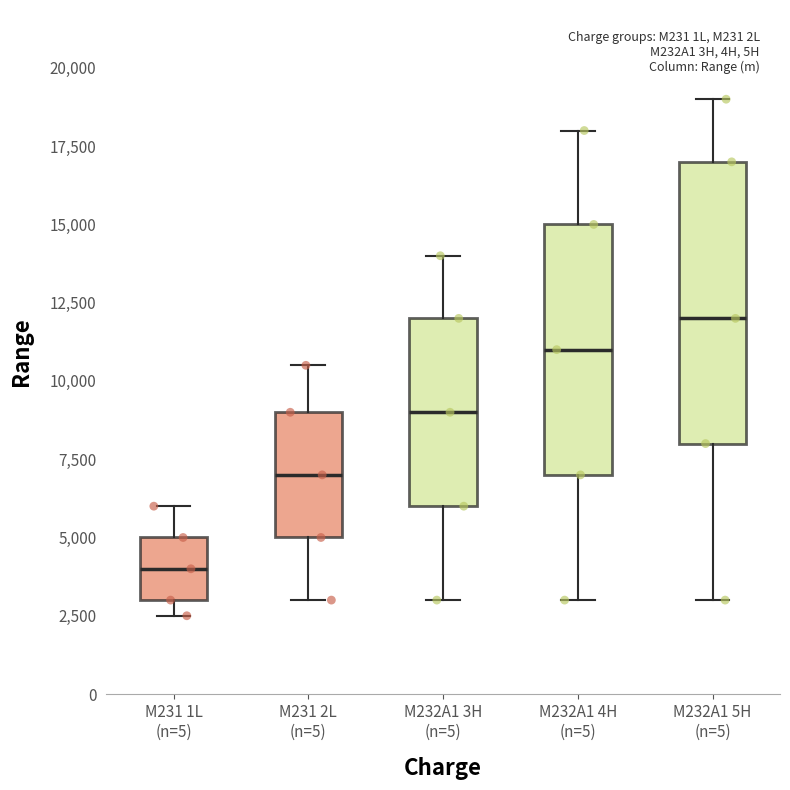

Reading left to right, read every box against the y-axis: the position of its median line, the range the box covers, and the ends of its whiskers. The values are not printed on the chart, so give them approximately, as read against the axis.

M231 1L (n=5): median 4000, box 3000 to 5000, whiskers 2500 to 6000
M231 2L (n=5): median 7000, box 5000 to 9000, whiskers 3000 to 10500
M232A1 3H (n=5): median 9000, box 6000 to 12000, whiskers 3000 to 14000
M232A1 4H (n=5): median 11000, box 7000 to 15000, whiskers 3000 to 18000
M232A1 5H (n=5): median 12000, box 8000 to 17000, whiskers 3000 to 19000